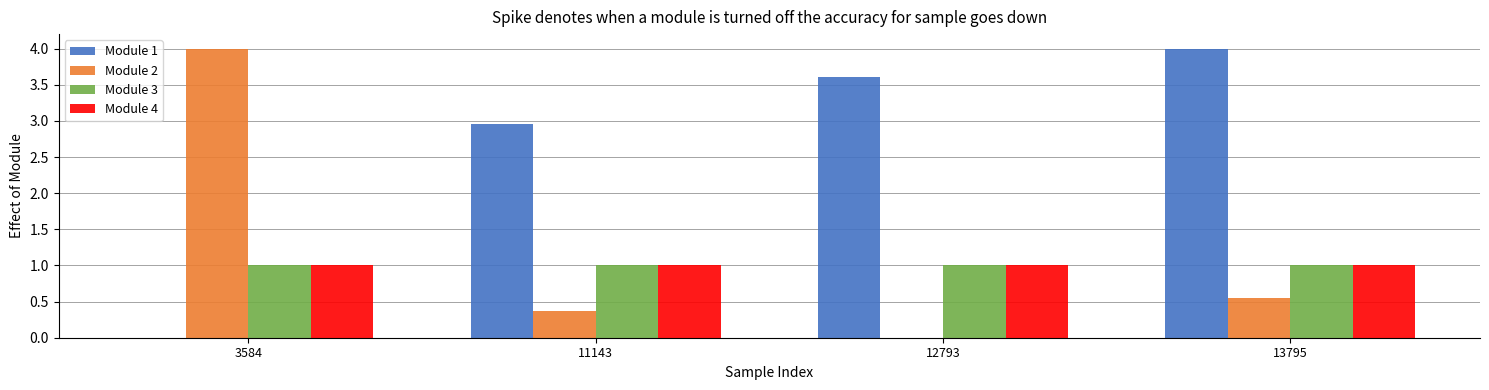

What are all the series names shown in the legend?

Module 1, Module 2, Module 3, Module 4